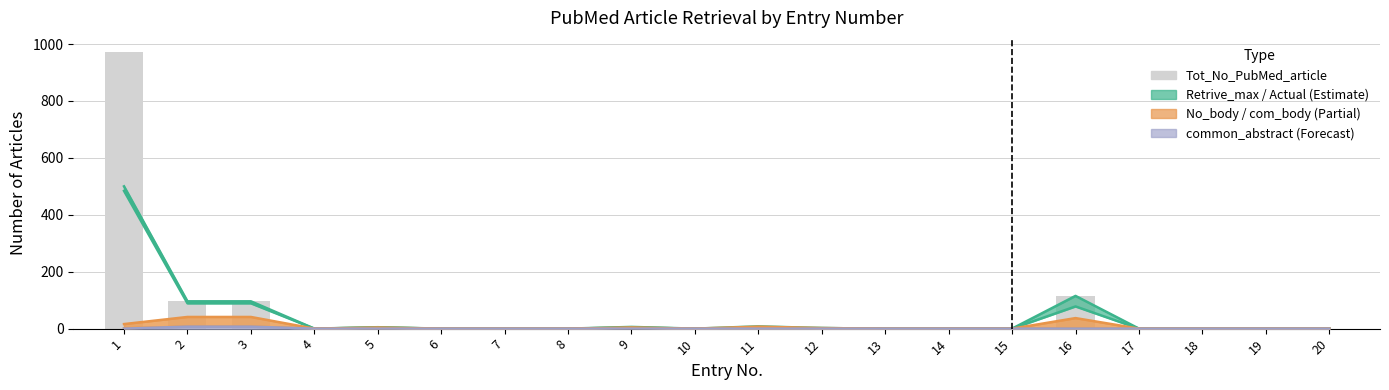

Reading left to right, transcribe all the data shown in this chart.

973	96	96	0	5	0	0	0	6	0	8	2	0	0	0	115	0	0	0	0